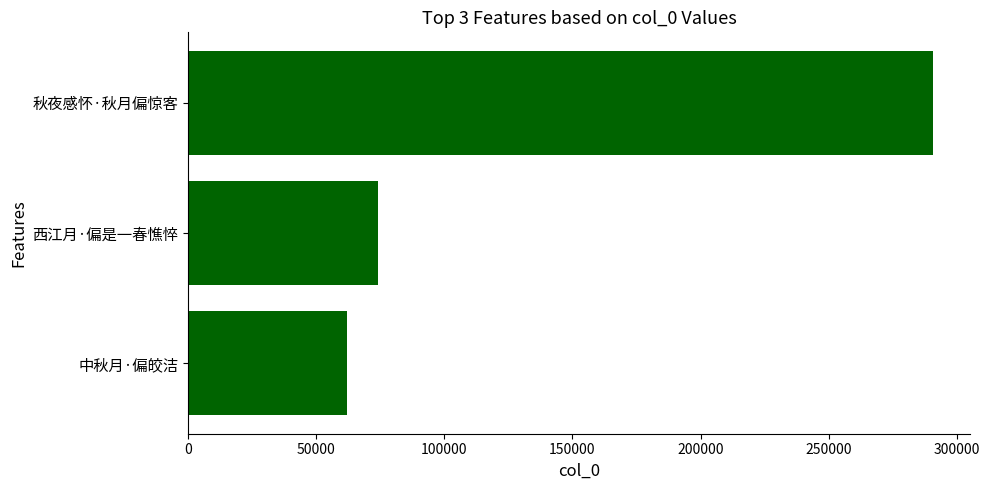

Reading bottom to top, what are all the values shown in this chart?

中秋月·偏皎洁=61851	西江月·偏是一春憔悴=74064	秋夜感怀·秋月偏惊客=290770